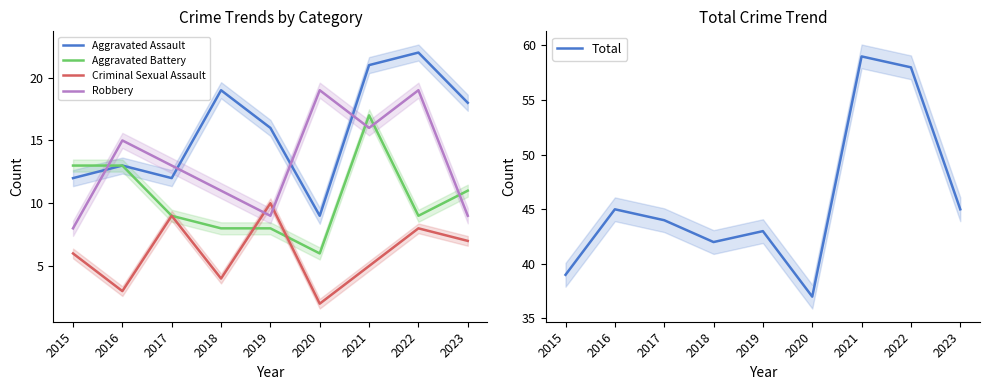

Between 2020 and 2018, which is larger?

2018